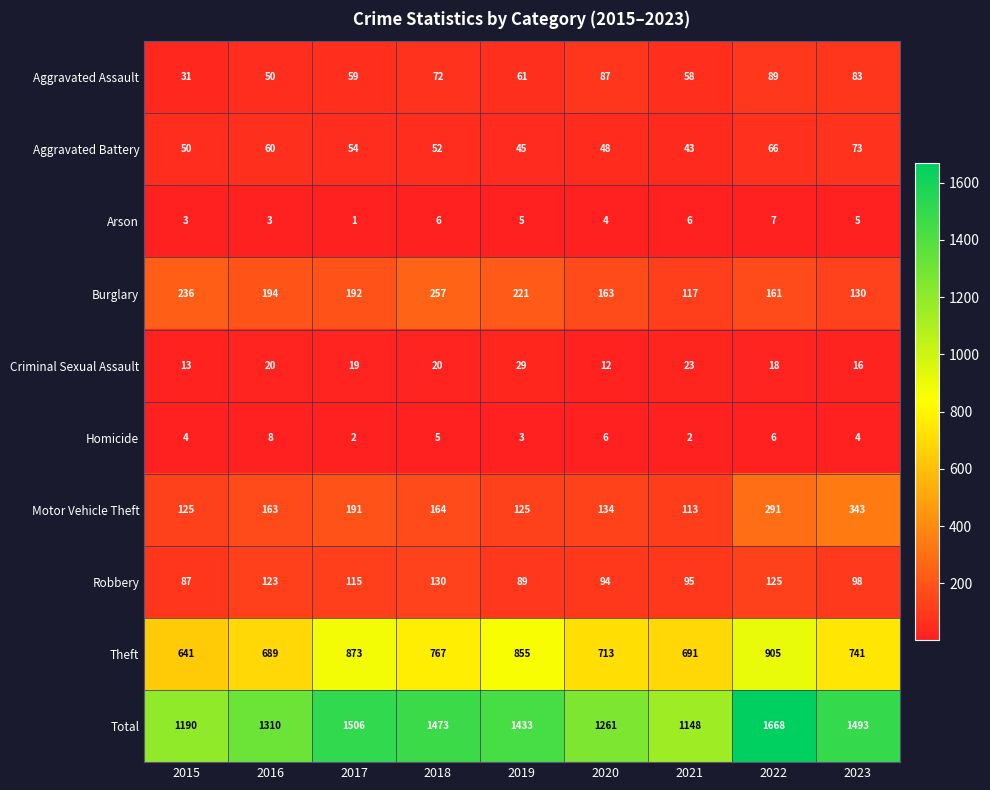

Is it true that Criminal Sexual Assault equals 19 at 2017?

True